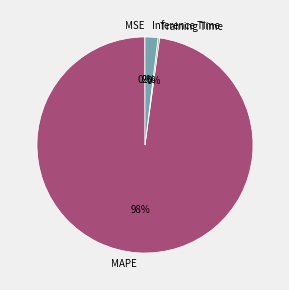

To the nearest percent, what is the average slice percentage?

25%